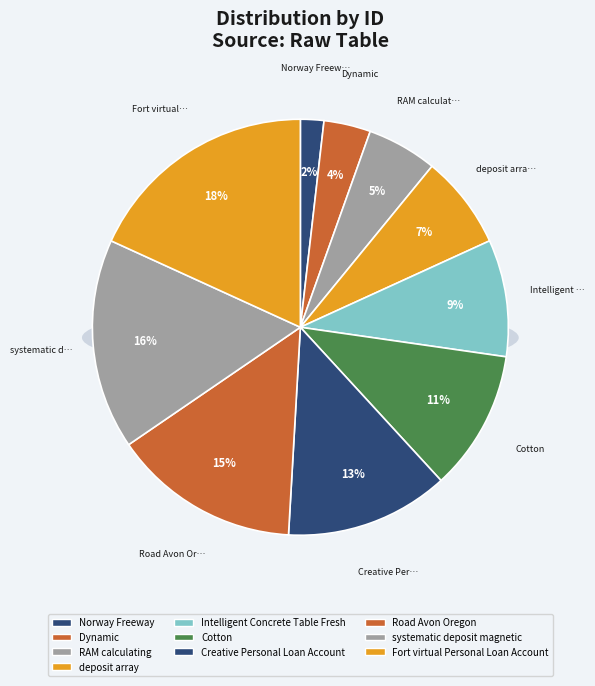

Is there a majority slice in this chart?

No